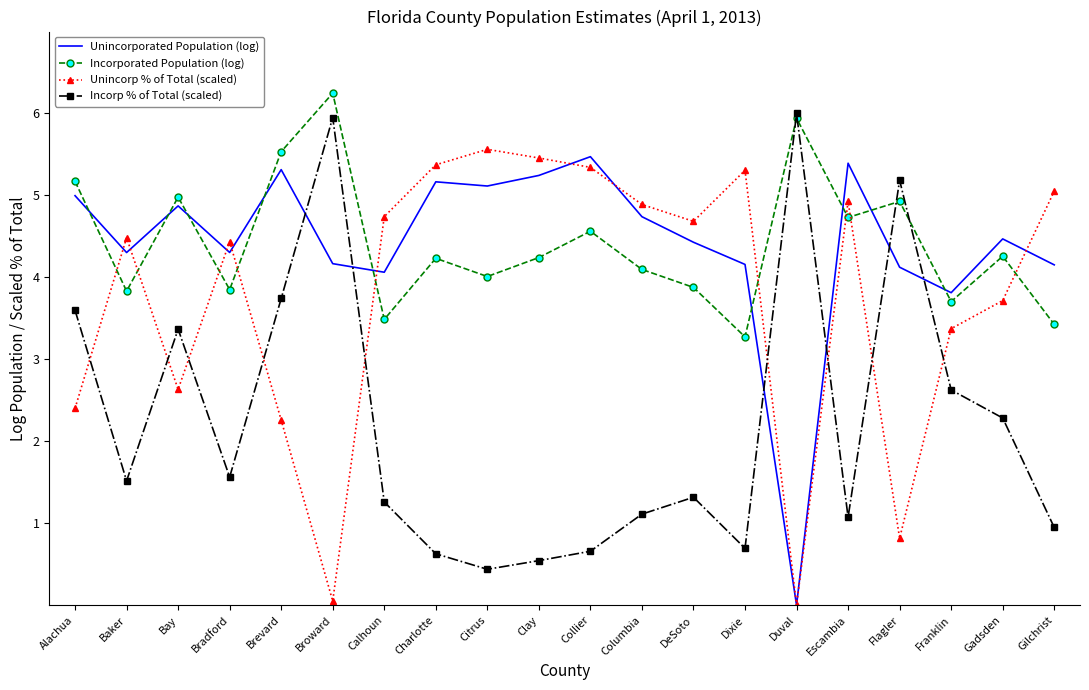

What is the difference between the second highest and minimum values in the Unincorporated Population (log) series?

5.4